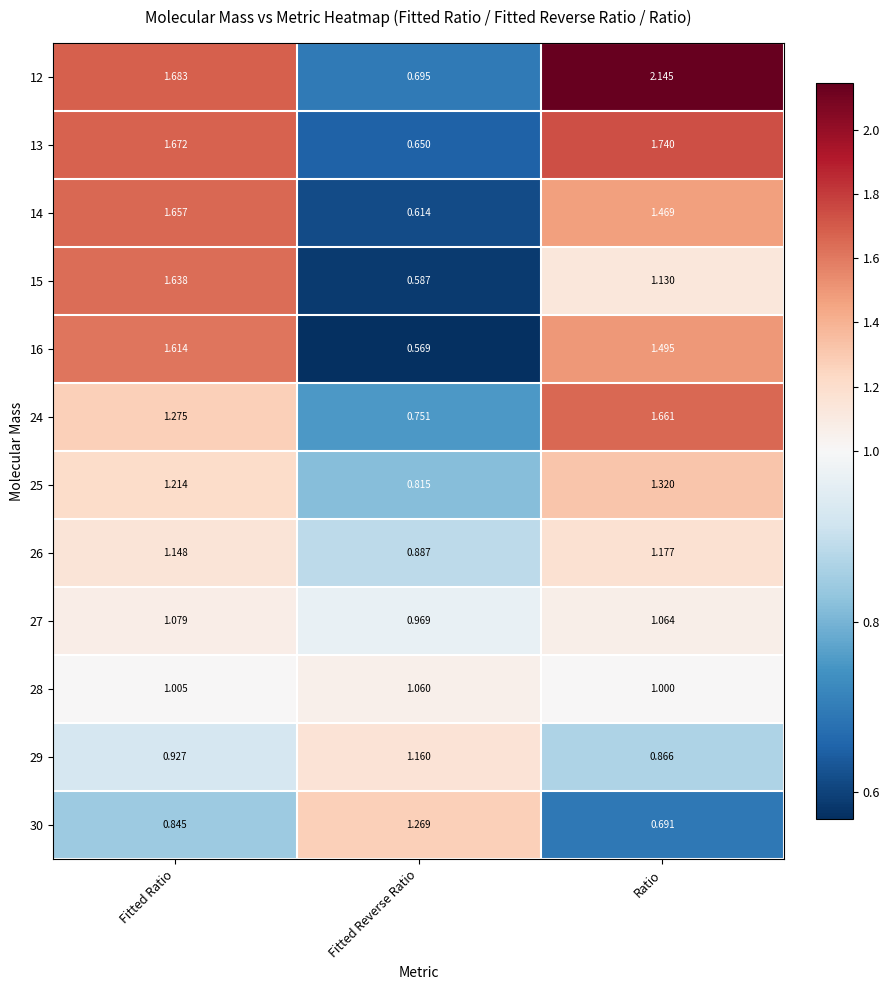

Where is 27 nearest to the value 1?

Fitted Reverse Ratio